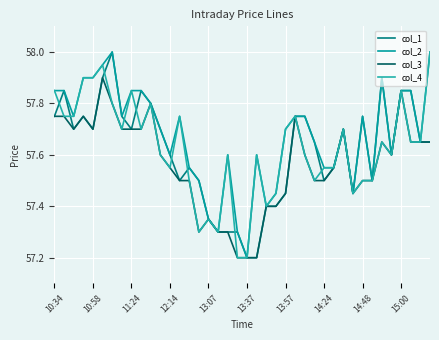

Is this an area chart (filled region under the line)?

No